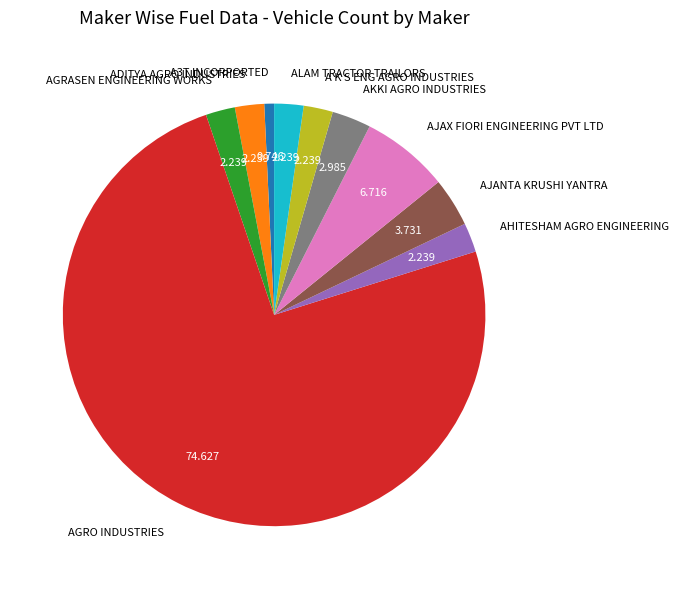

Which category has the biggest portion of the pie?

AGRO INDUSTRIES